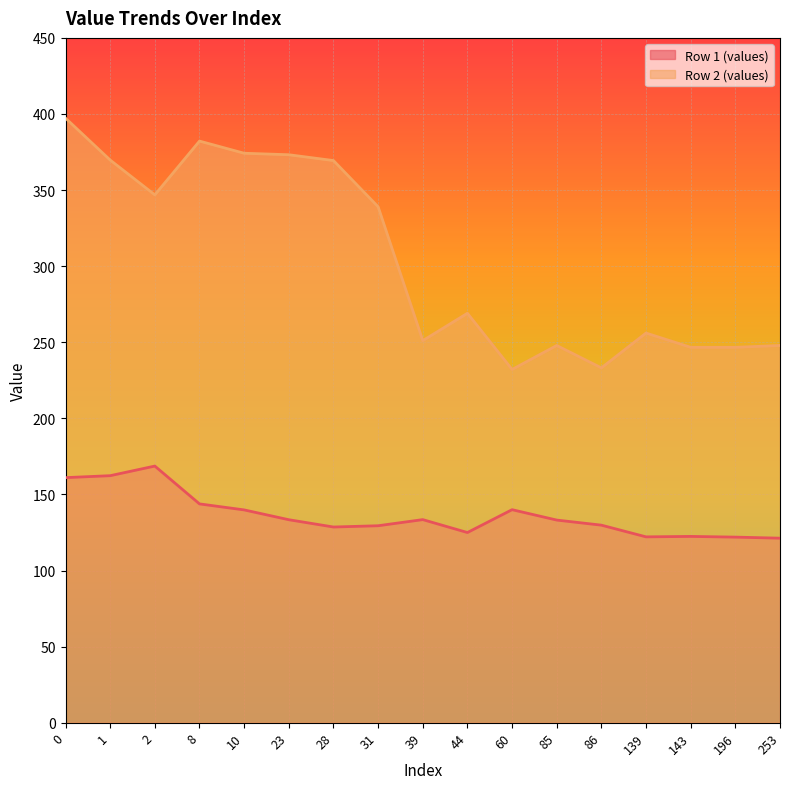

How many categories are shown in the chart?

17